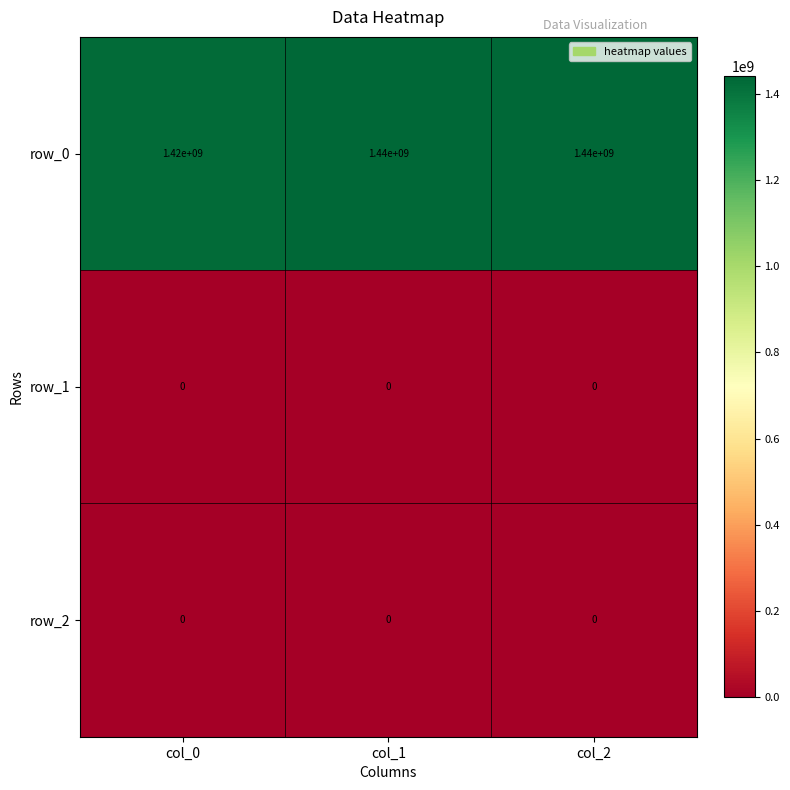

Reading left to right, what are all the values shown in this chart?

row_0: 1420000000	1440000000	1440000000
row_1: 0	0	0
row_2: 0	0	0